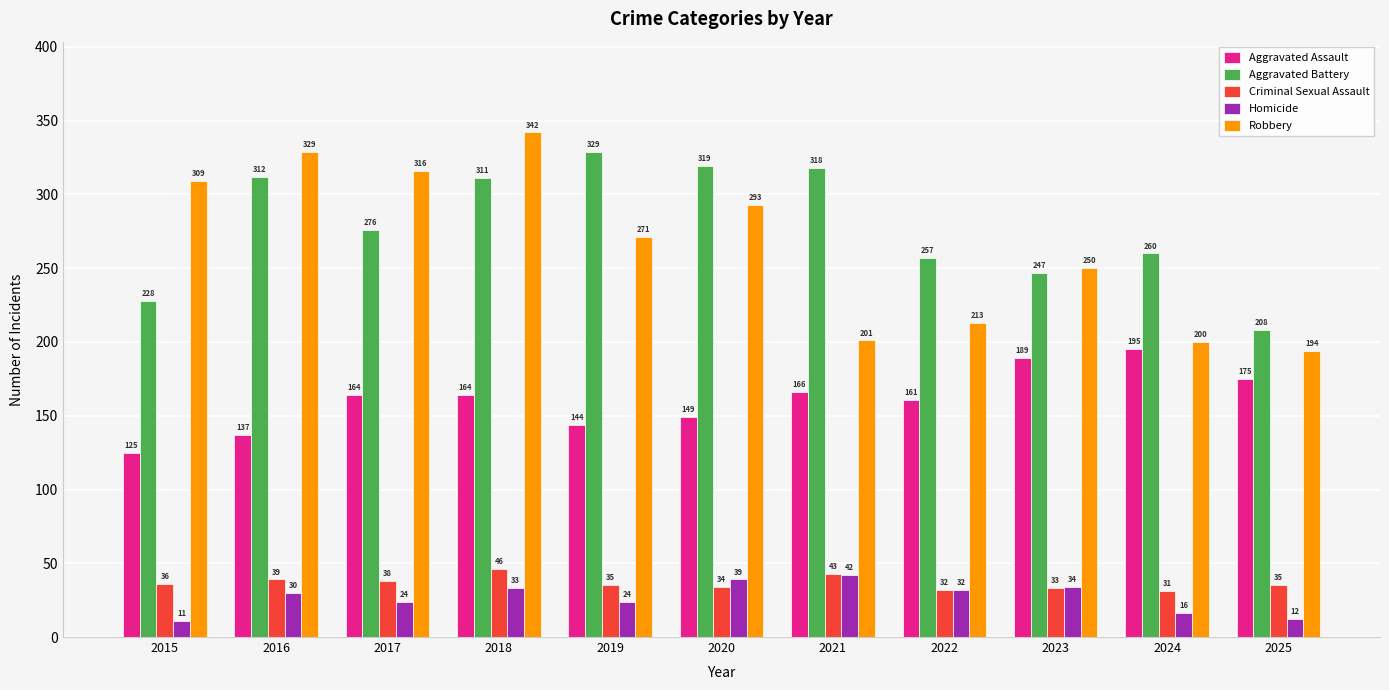

Between 2015 and 2019, which series saw the biggest shift?

Aggravated Battery